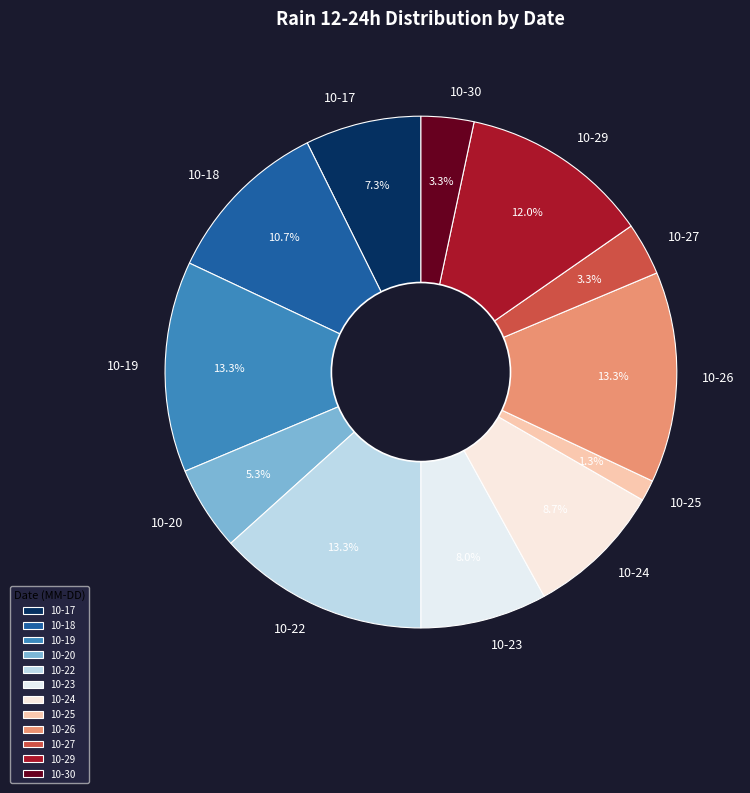

Is the sum of 10-17 and 10-26 greater than half?

No